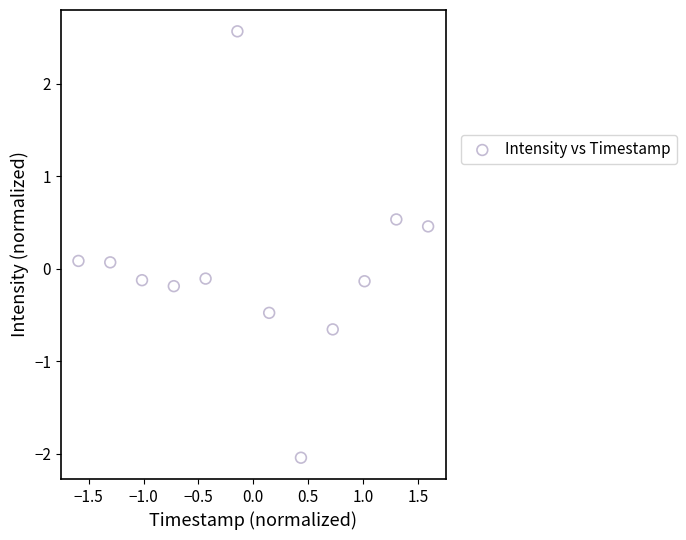

What is the range of X values (max minus min)?

3.2